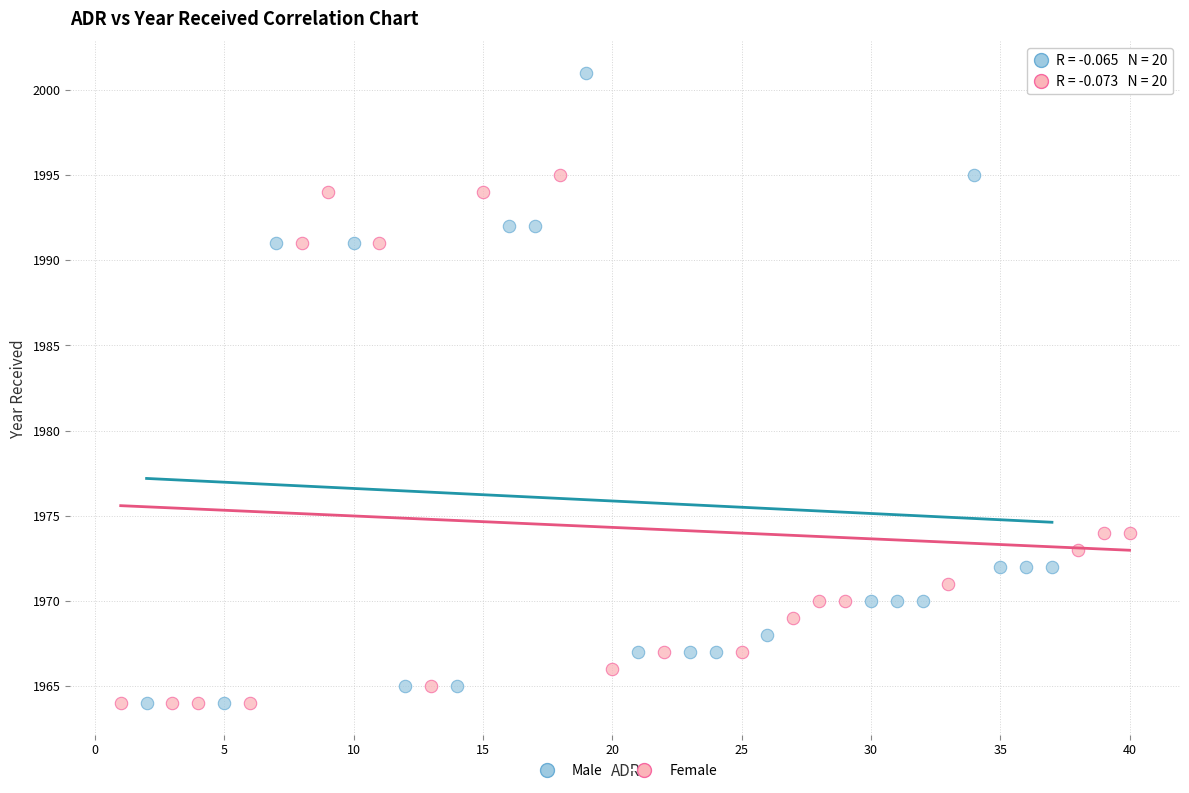

Which series has the largest Y range (max minus min)?

Male